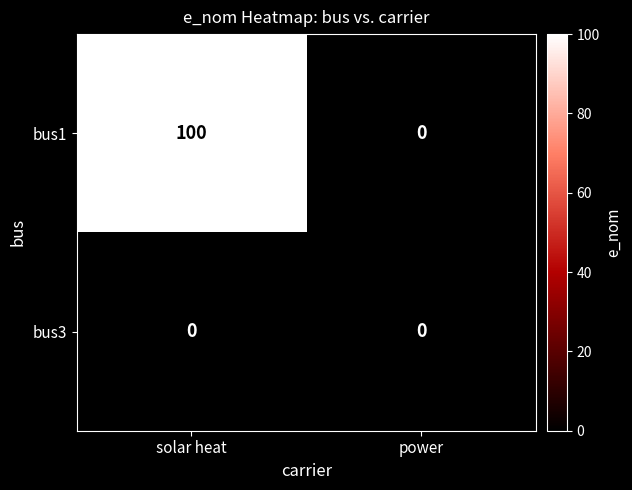

At how many categories does at least one series exceed 40?

1